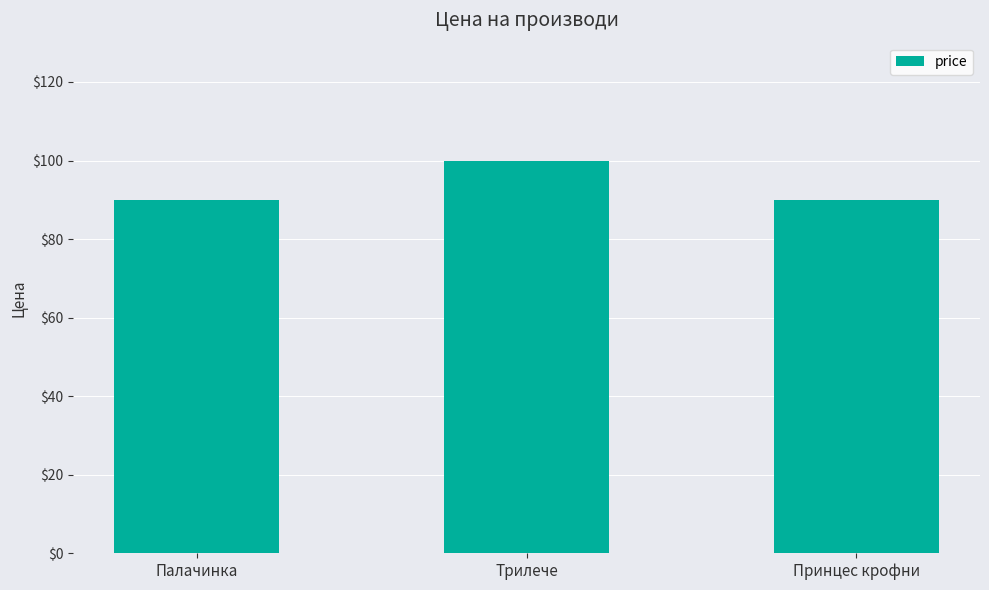

What is the difference between the maximum and minimum values?

10